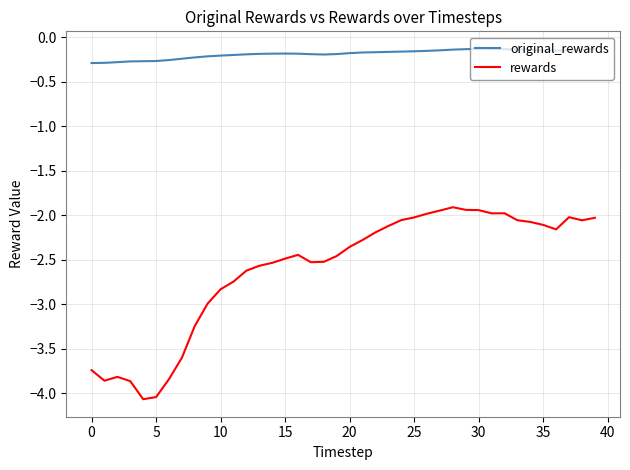

True or false: original_rewards and rewards intersect in this chart.

False